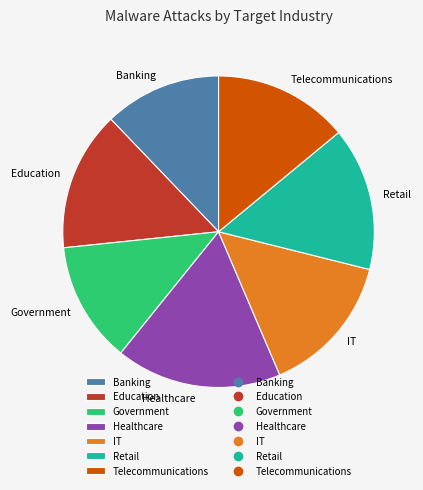

What is the ratio of the value at Healthcare to the value at Banking?

1.4